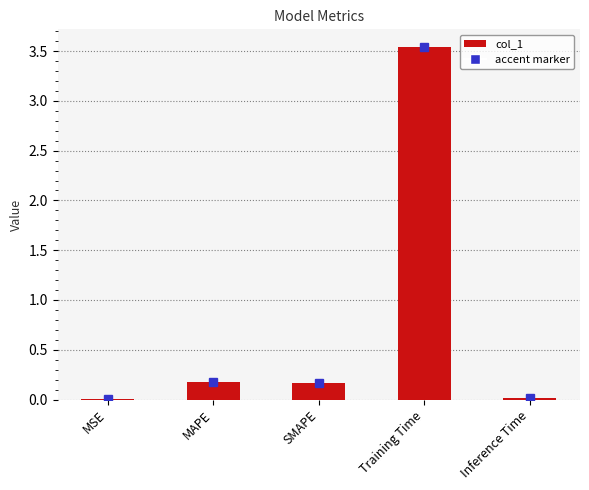

What is the sum of all values?

3.9